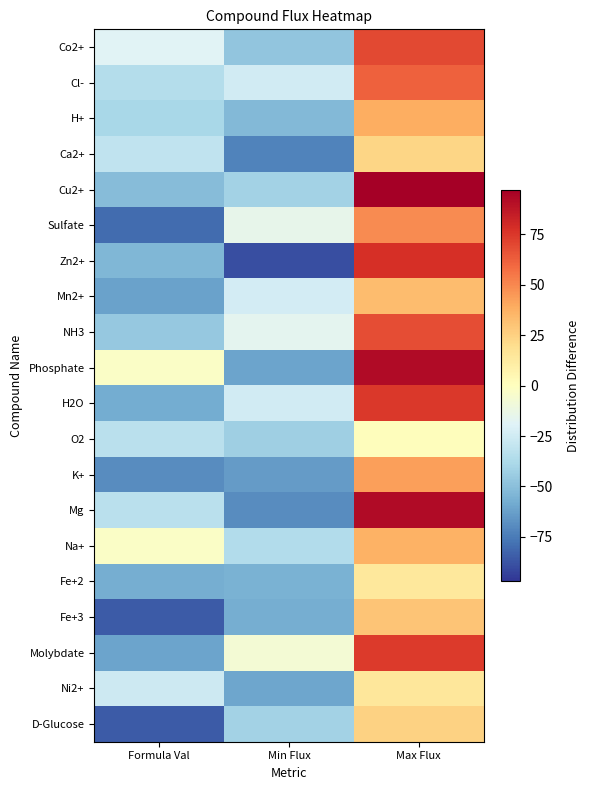

How many distinct data groups are displayed?

20